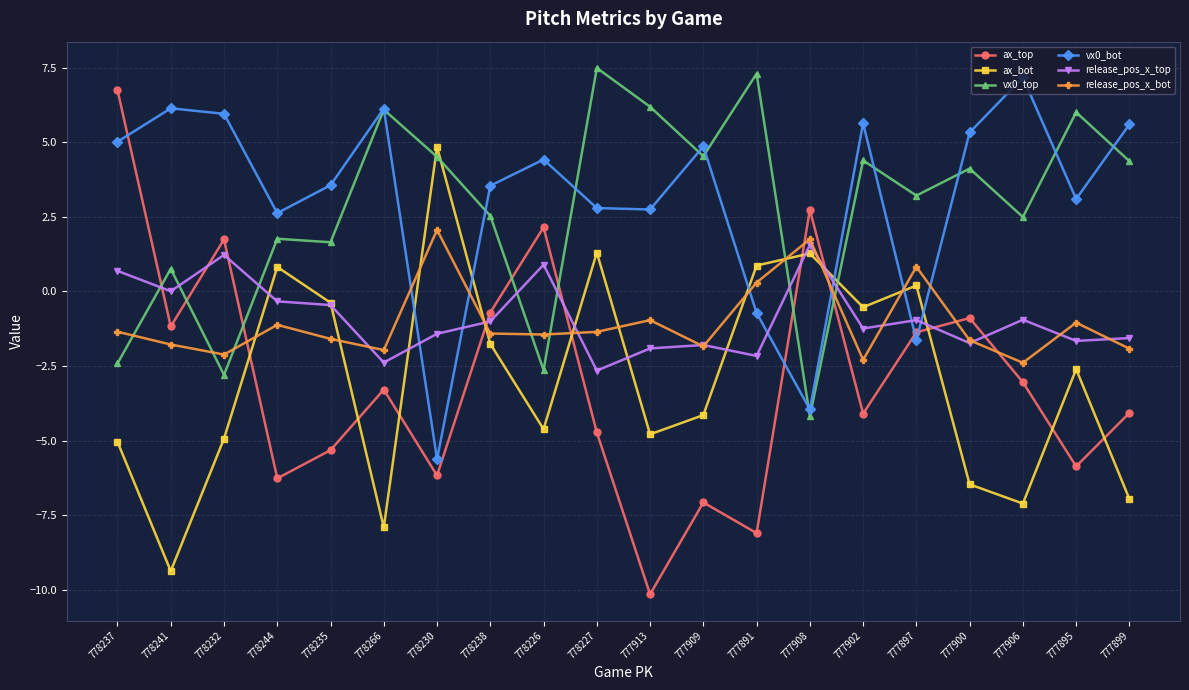

Is the value of release_pos_x_top at 778232 greater than the value of release_pos_x_bot at 778235?

Yes